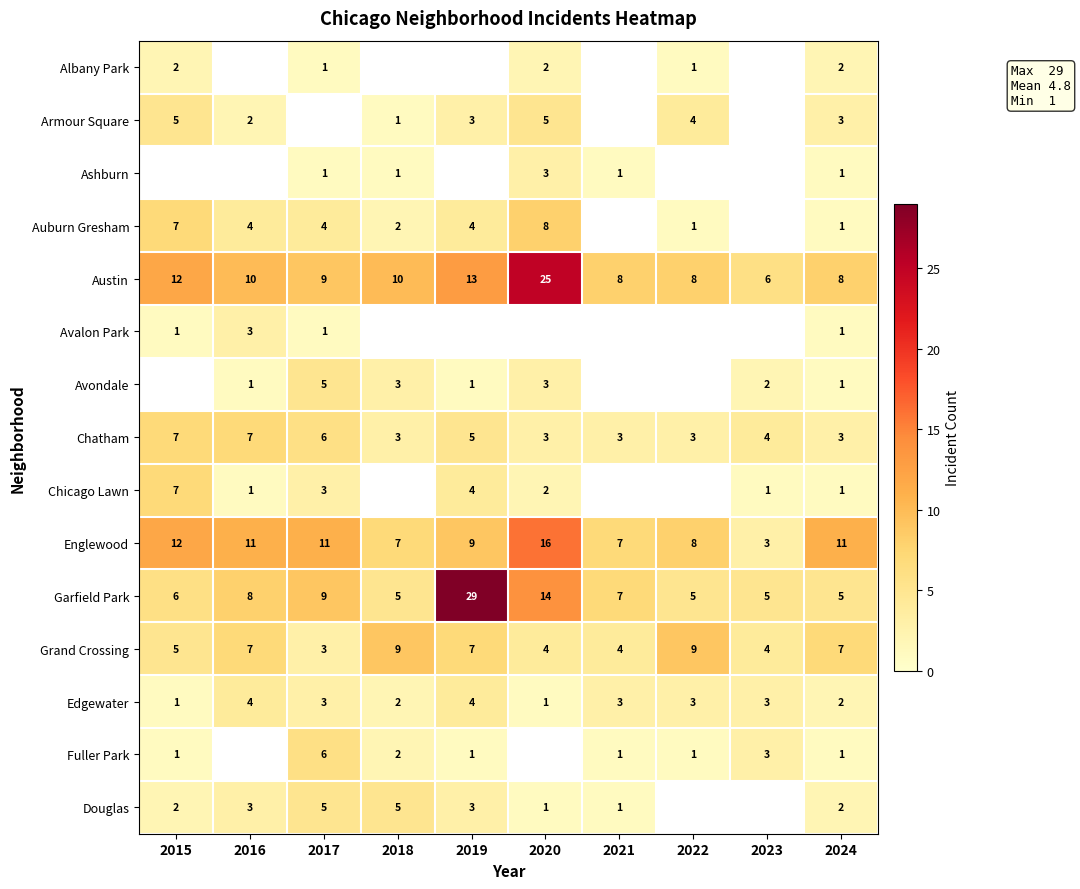

What is the difference between the highest and lowest values at 2022?

8.0